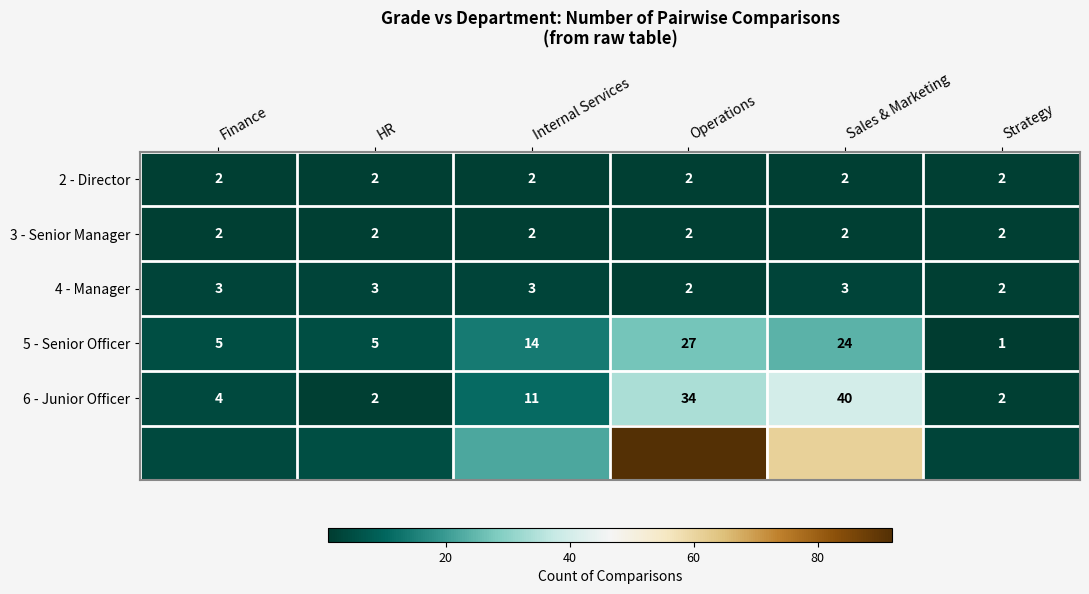

At how many categories does at least one series exceed 19?

3